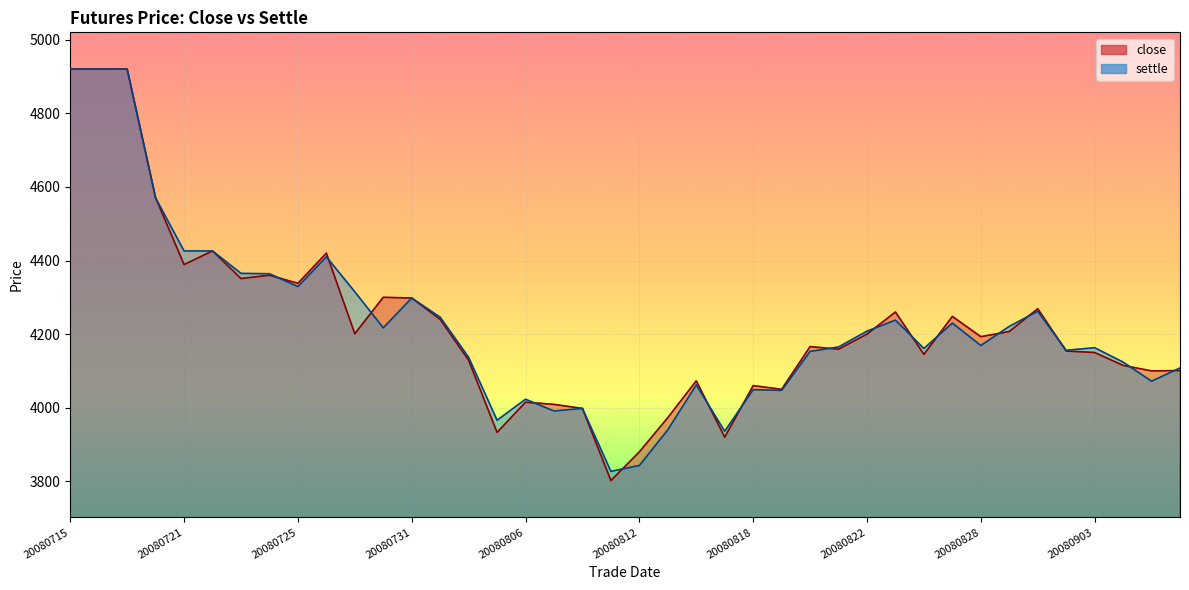

Count the number of categories in the chart.

40